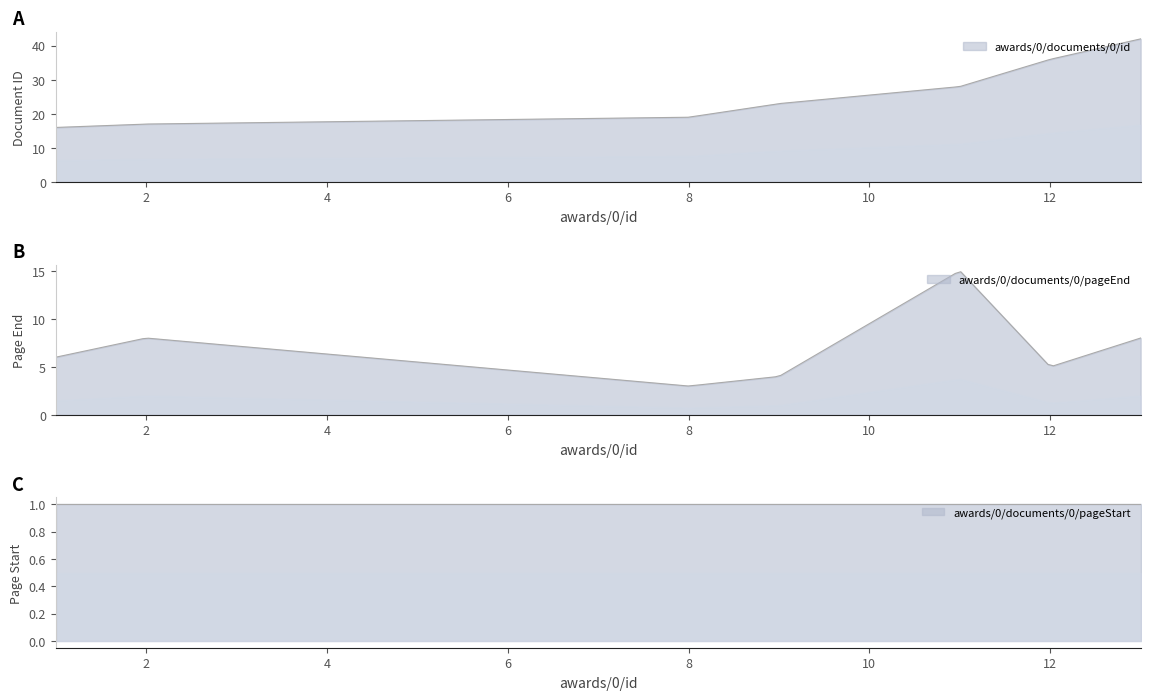

How many data points in awards/0/documents/0/id are less than 23?

3